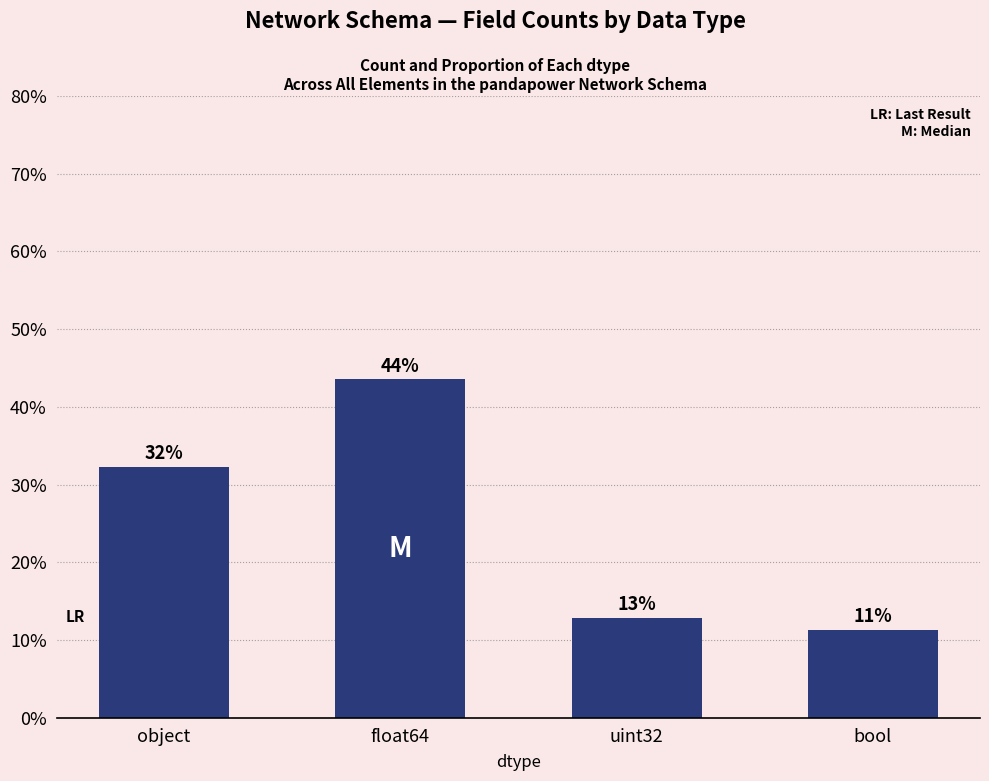

Does the chart contain stacked bars?

No